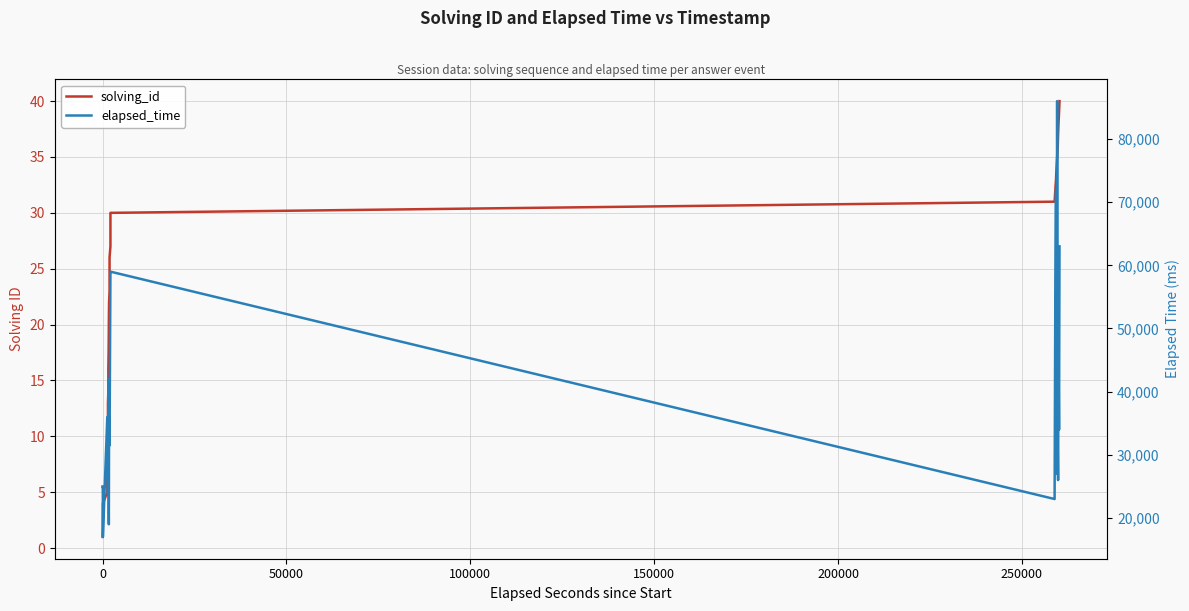

True or false: elapsed_time has a value of 47227 at 8.

False